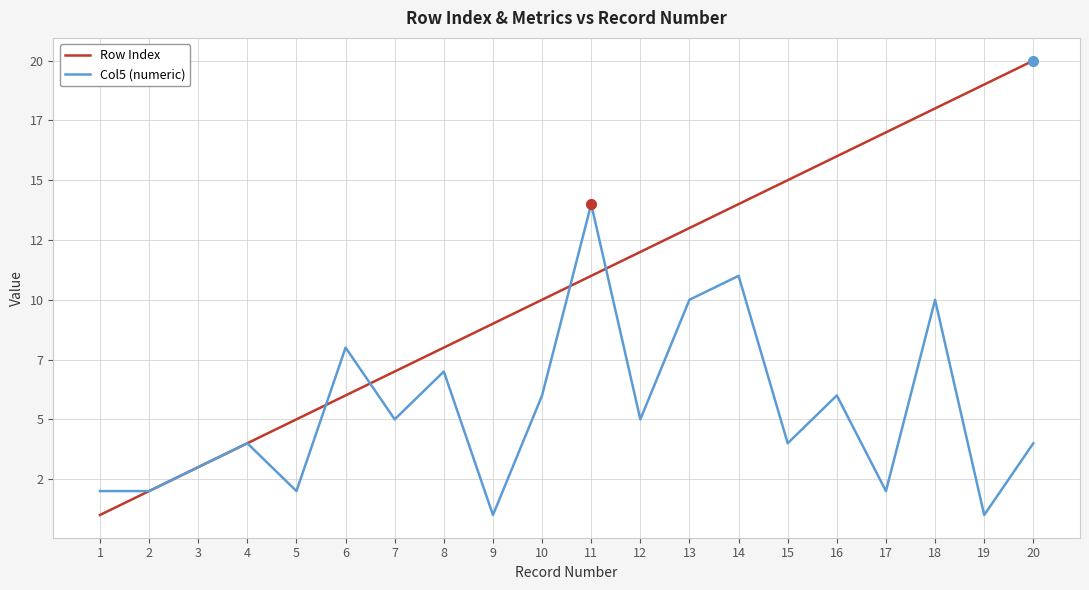

Rank the series at 11 from lowest to highest value.

Row Index, Col5 (numeric)